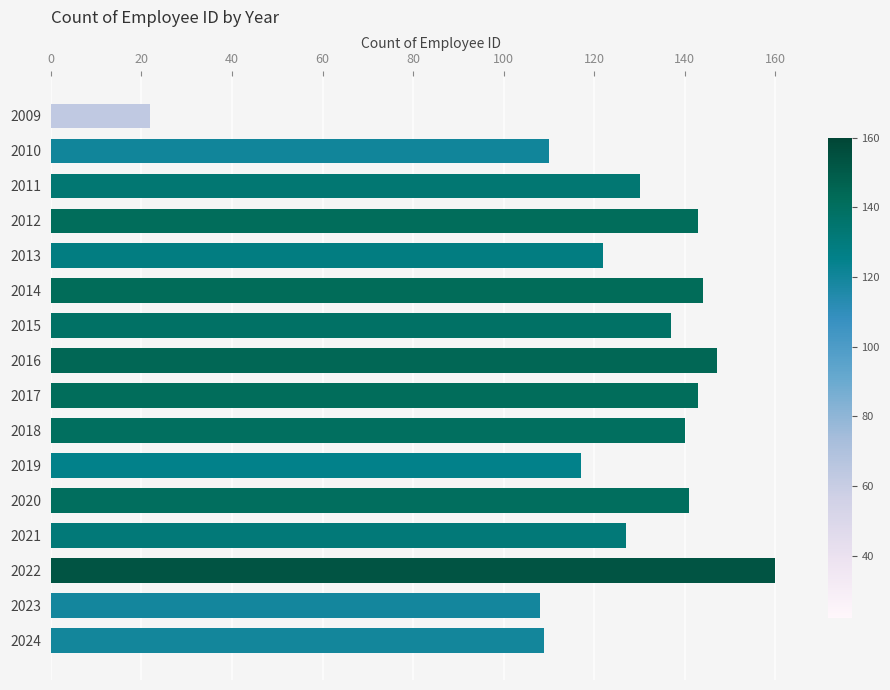

Reading bottom to top, what are all the values shown in this chart?

109	108	160	127	141	117	140	143	147	137	144	122	143	130	110	22